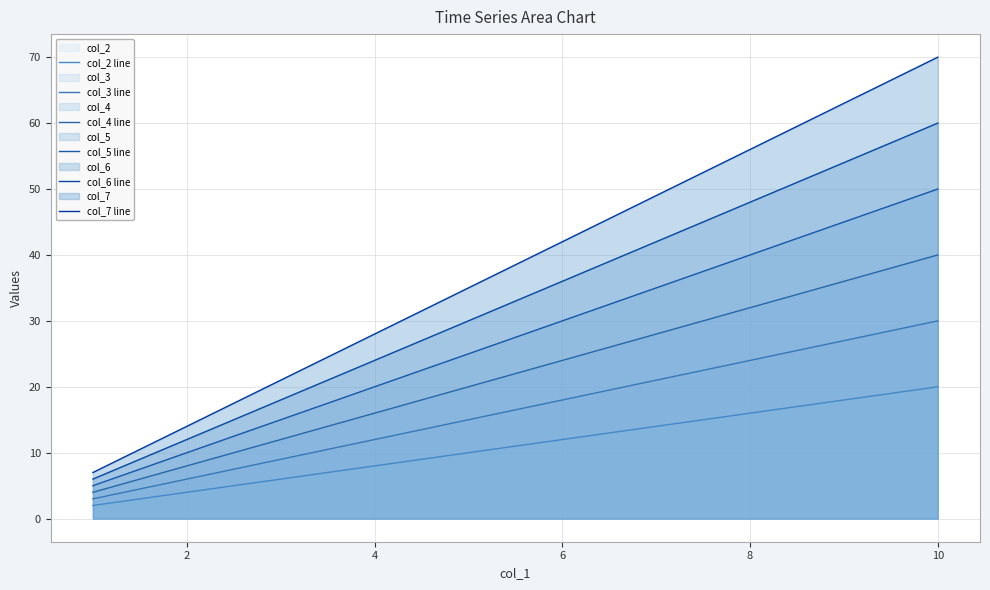

What is the average value of the col_6 line series?

33